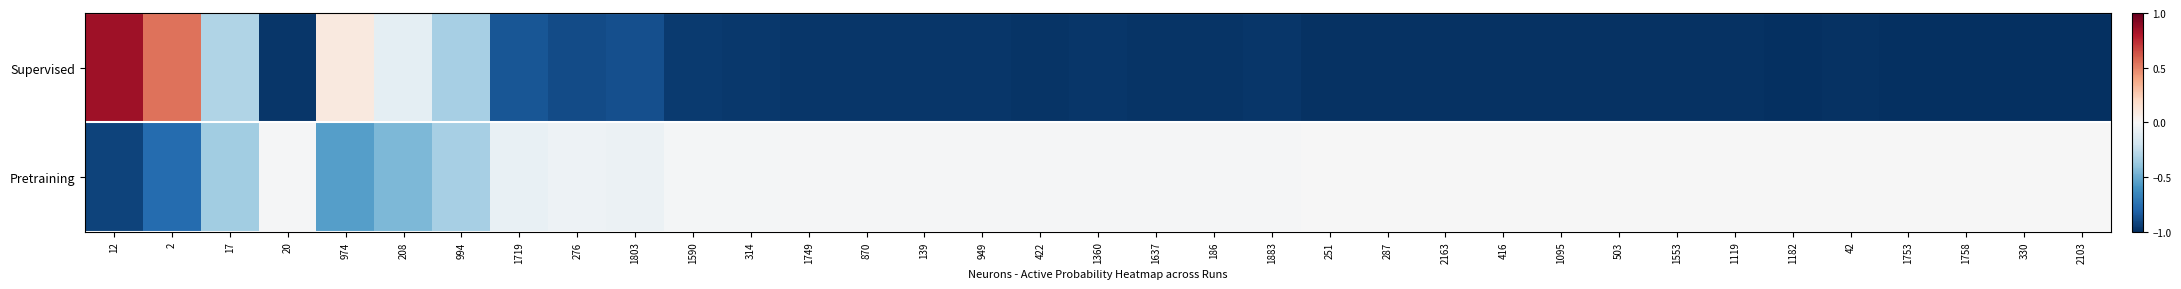

At which category is the sum across all series the highest?

12